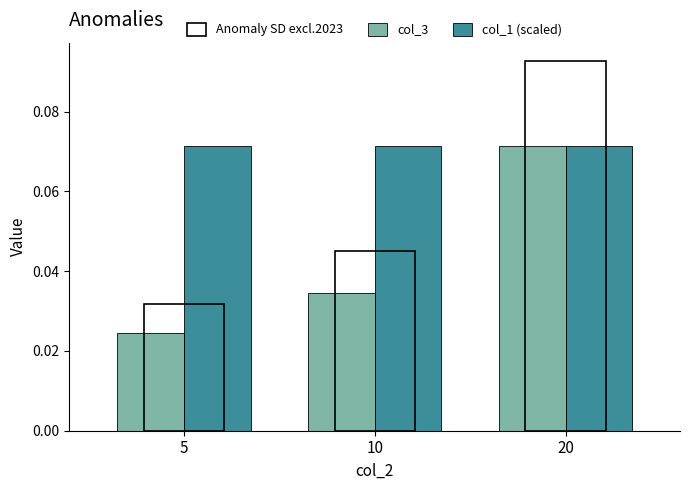

Rank the categories by col_3 value from highest to lowest.

20, 10, 5